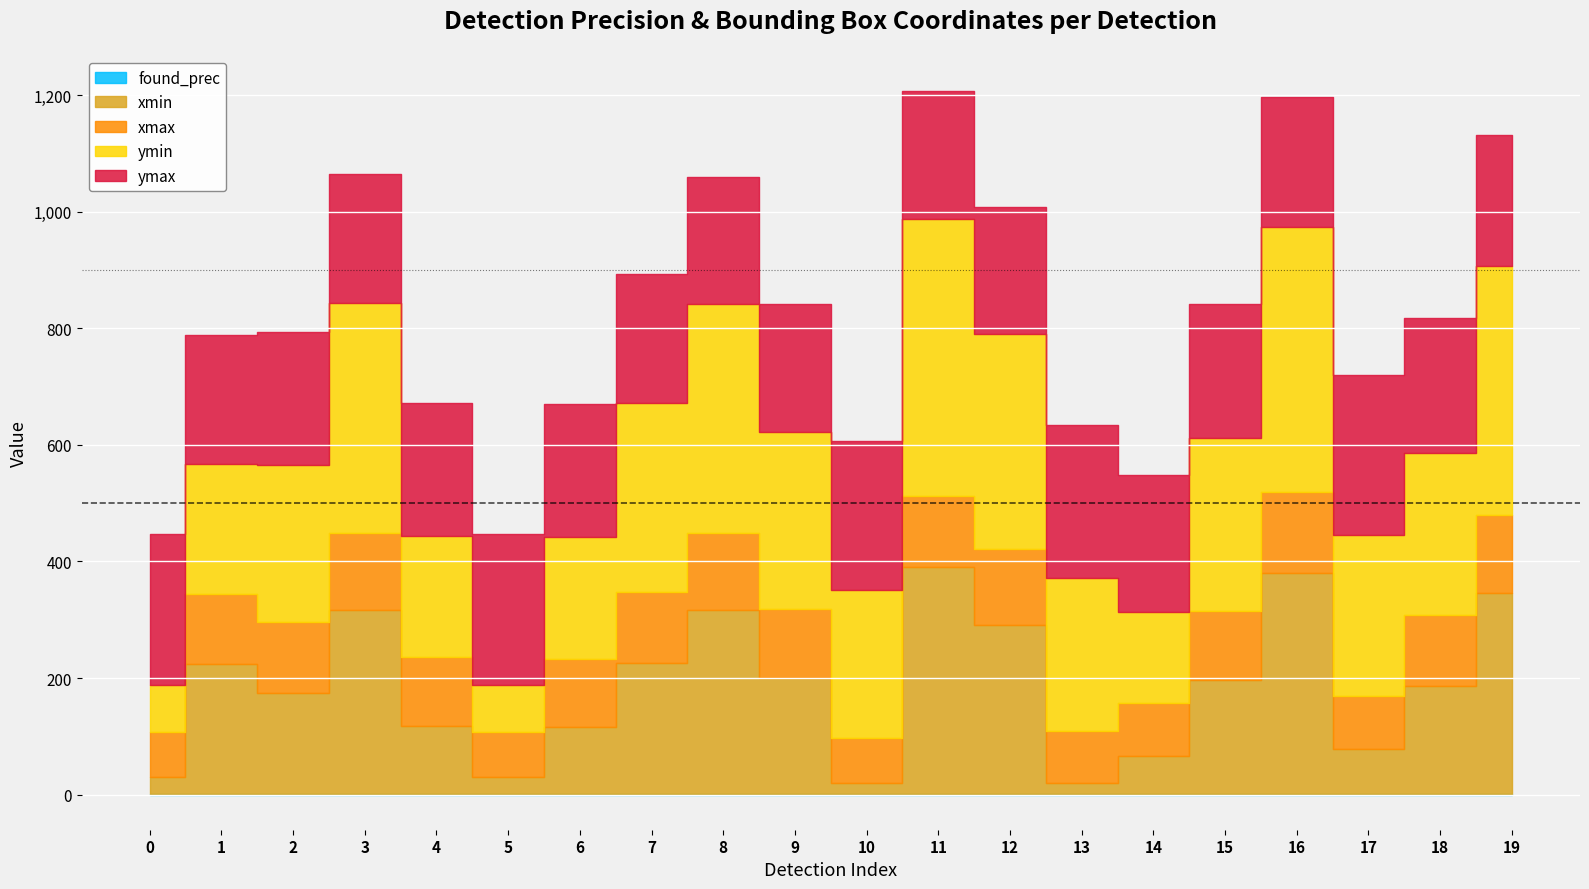

True or false: xmin and found_prec cross at least once.

False